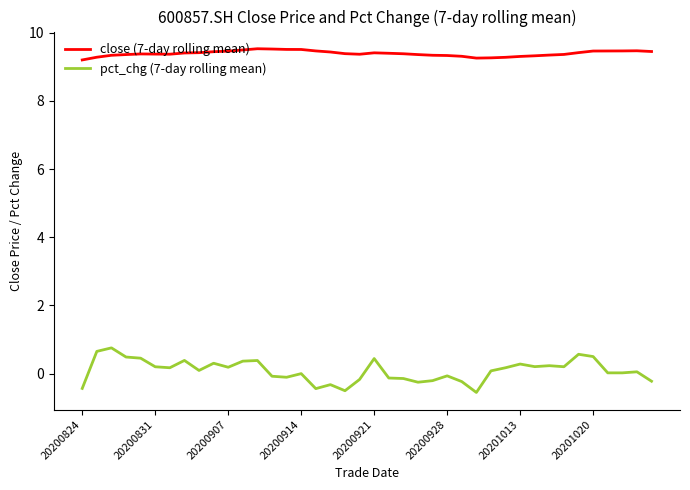

What is the smallest value displayed?

-0.6